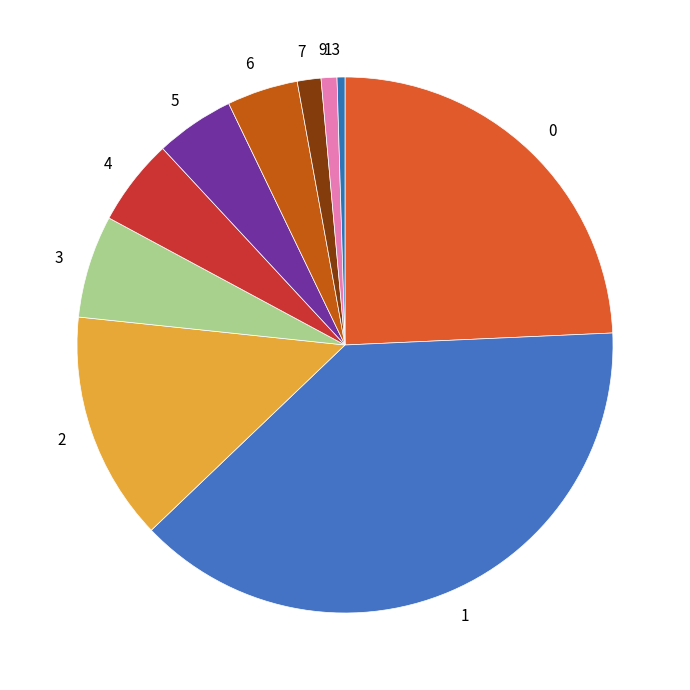

How many slices are in this pie chart?

10